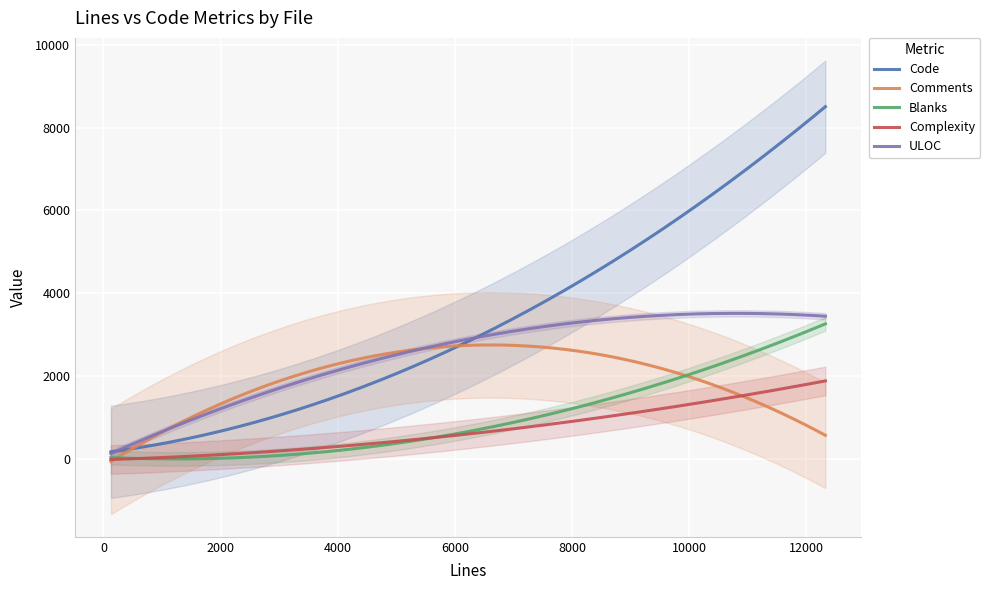

Reading right to left, transcribe all the data shown in this chart.

Code: 308	405	802	674	84	38	5626	259	8185	149
Comments: 28	29	4525	77	24	93	805	613	928	24
Blanks: 18	10	255	39	20	5	1367	63	3215	3
Complexity: 2	8	7	36	4	0	1385	0	1772	0
ULOC: 320	425	2668	475	85	96	3289	562	3431	171